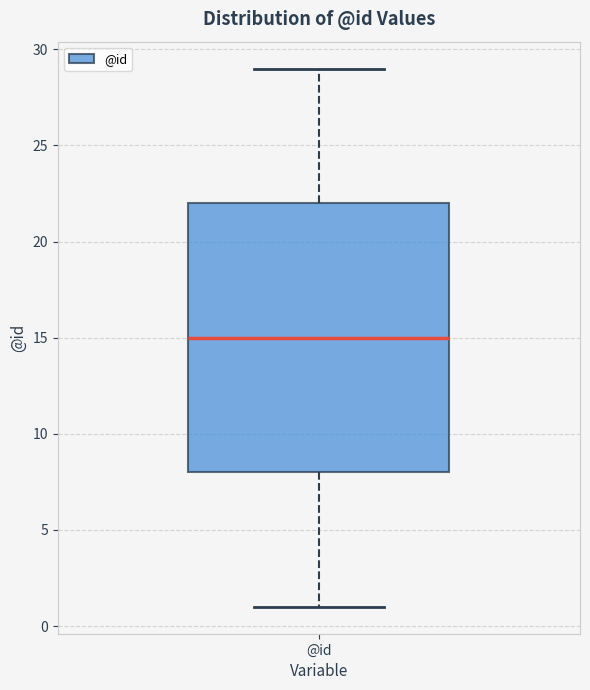

Where does the lower whisker of the box for @id end on the y-axis? The values are not printed on the chart, so give them approximately, as read against the axis.

1